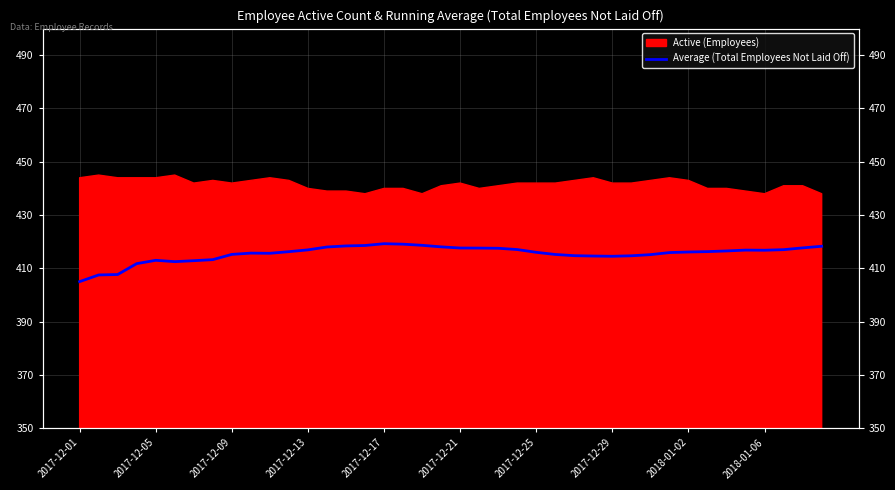

What is the change in value from 2018-01-02 to 30?

-0.1